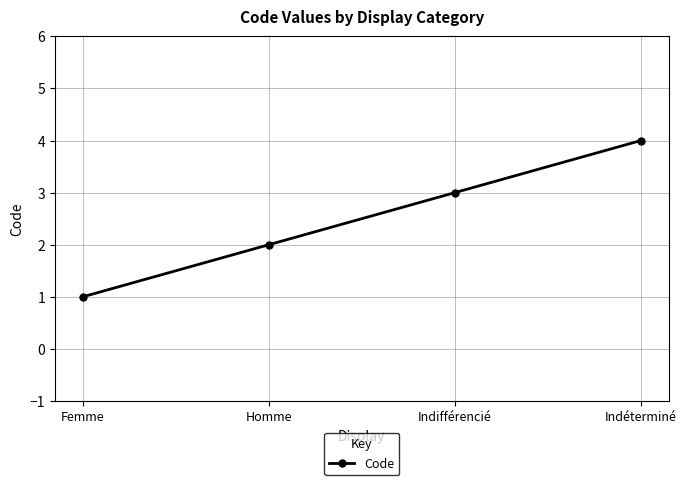

What is the label of the 1st point from the right?

Indéterminé